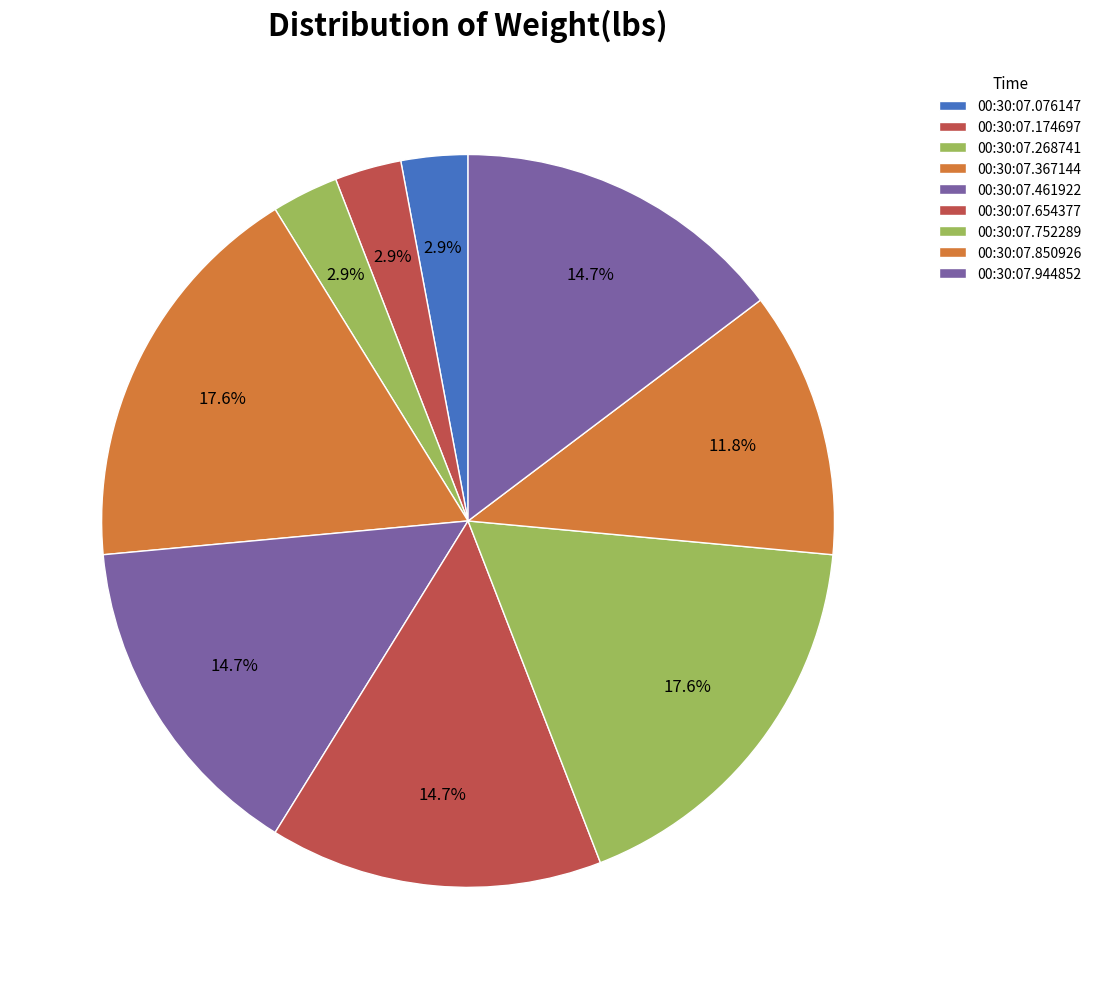

Is 00:30:07.076147 the majority of the pie?

No